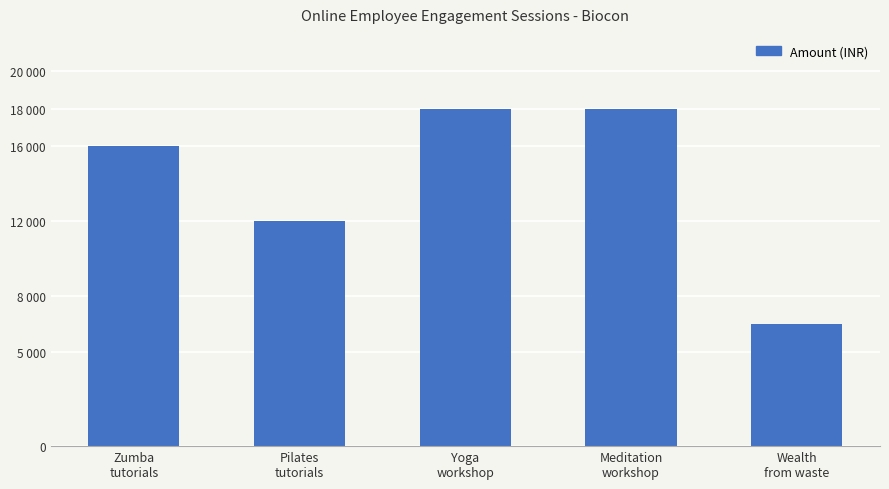

Is it true that the value at Zumba
tutorials is 28702?

False